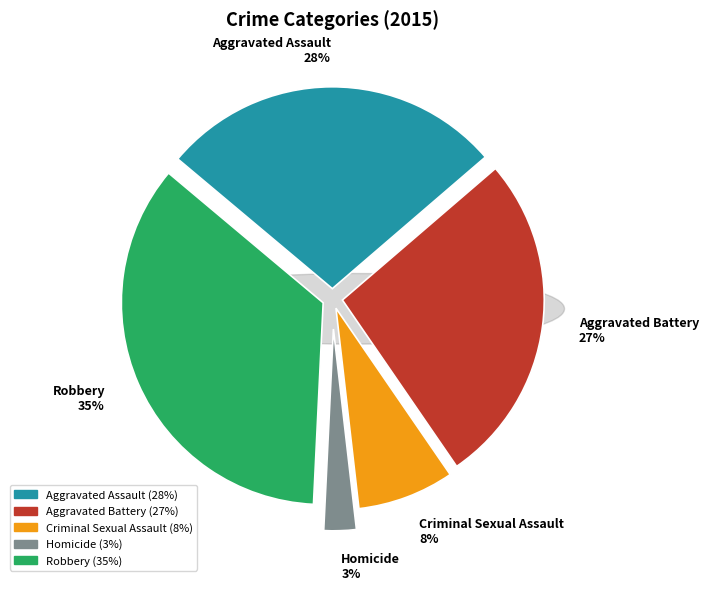

The Aggravated Assault slice represents 28% of the pie. True or false?

True